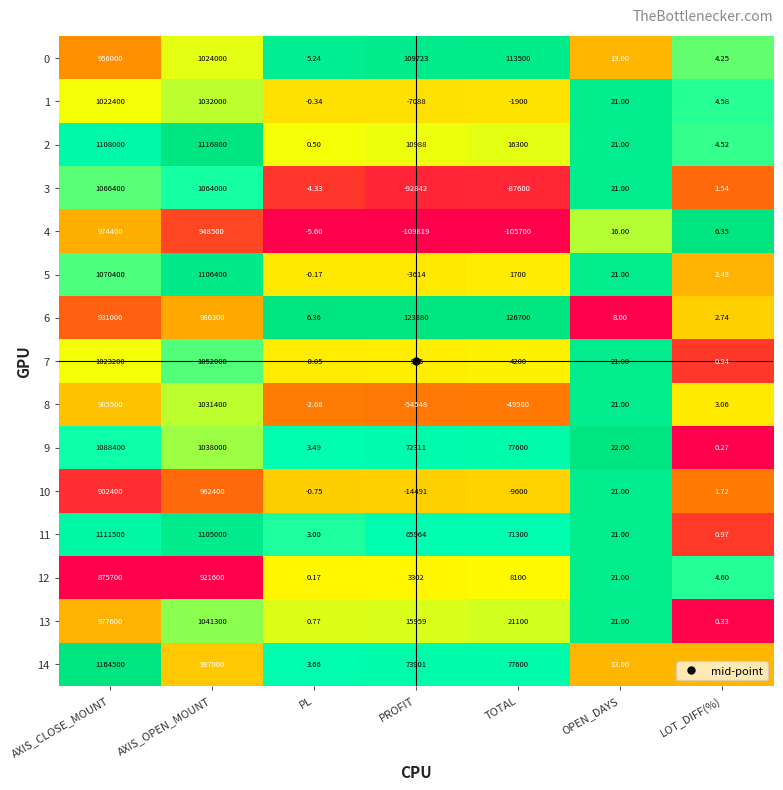

List the labels in order of 8 value, largest first.

AXIS_OPEN_MOUNT, AXIS_CLOSE_MOUNT, OPEN_DAYS, LOT_DIFF(%), PL, TOTAL, PROFIT